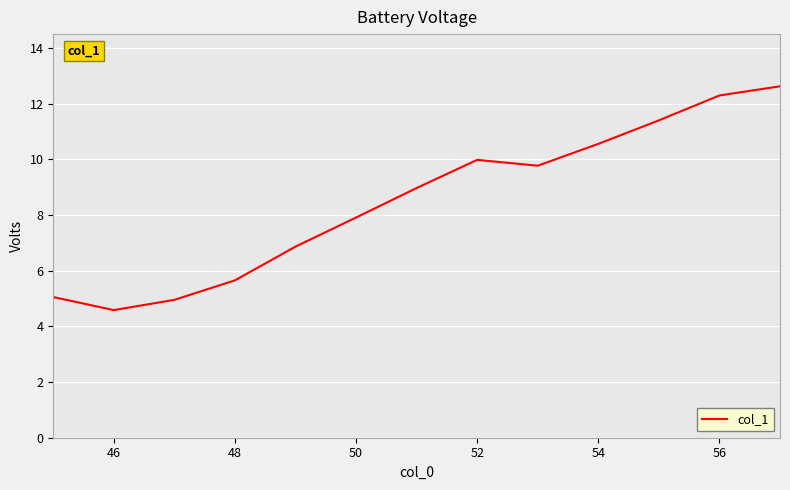

True or false: there are more than 2 points higher than both neighbors.

False